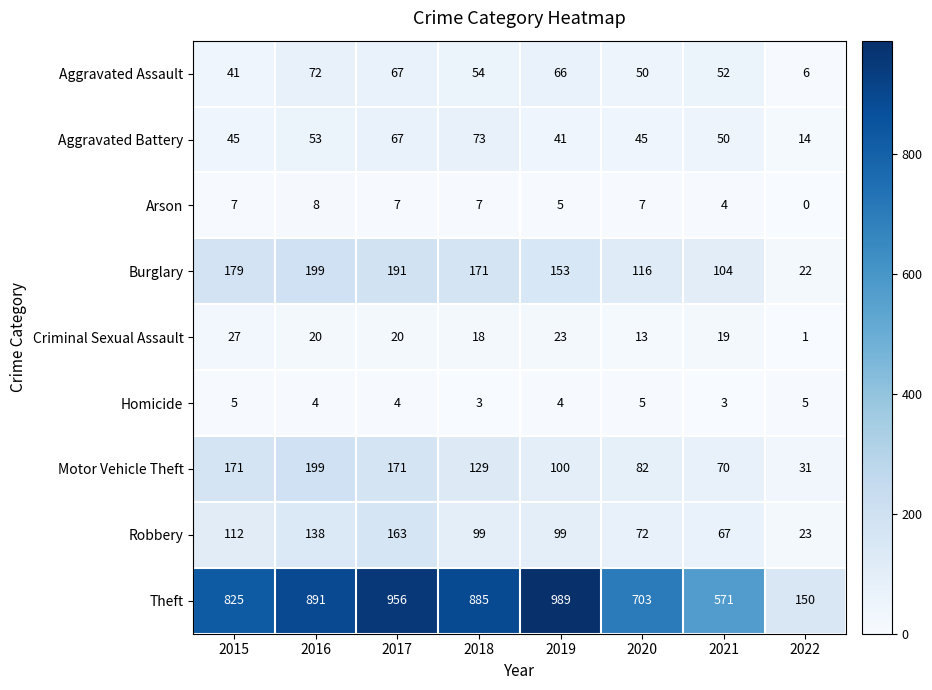

At 2019, list the series in order from largest to smallest.

Theft, Burglary, Motor Vehicle Theft, Robbery, Aggravated Assault, Aggravated Battery, Criminal Sexual Assault, Arson, Homicide